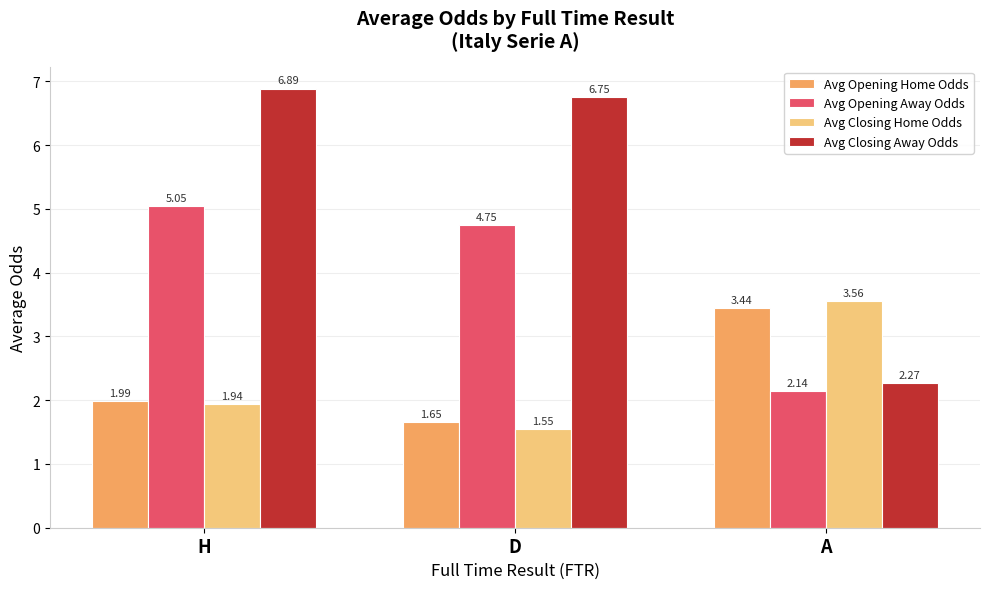

Rank the categories by Avg Closing Home Odds value from lowest to highest.

D, H, A